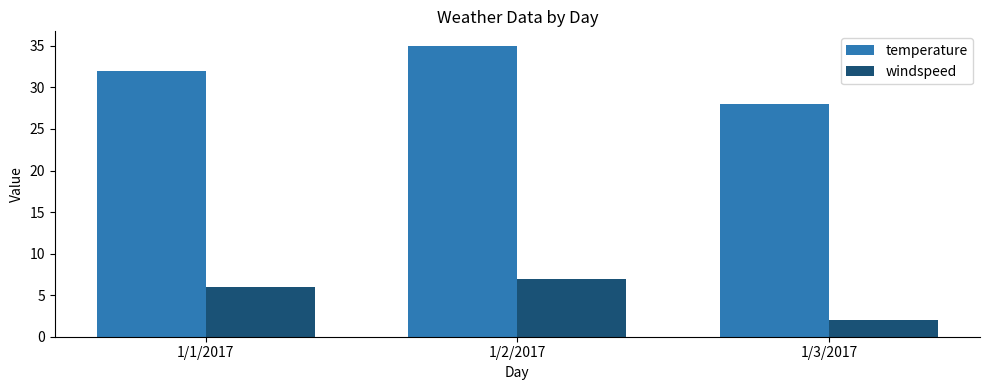

Which category has the lowest value in the windspeed series?

1/3/2017